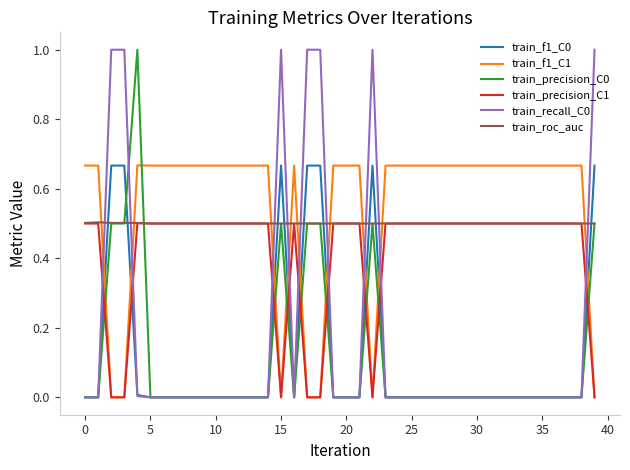

True or false: train_recall_C0 and train_f1_C1 intersect in this chart.

True